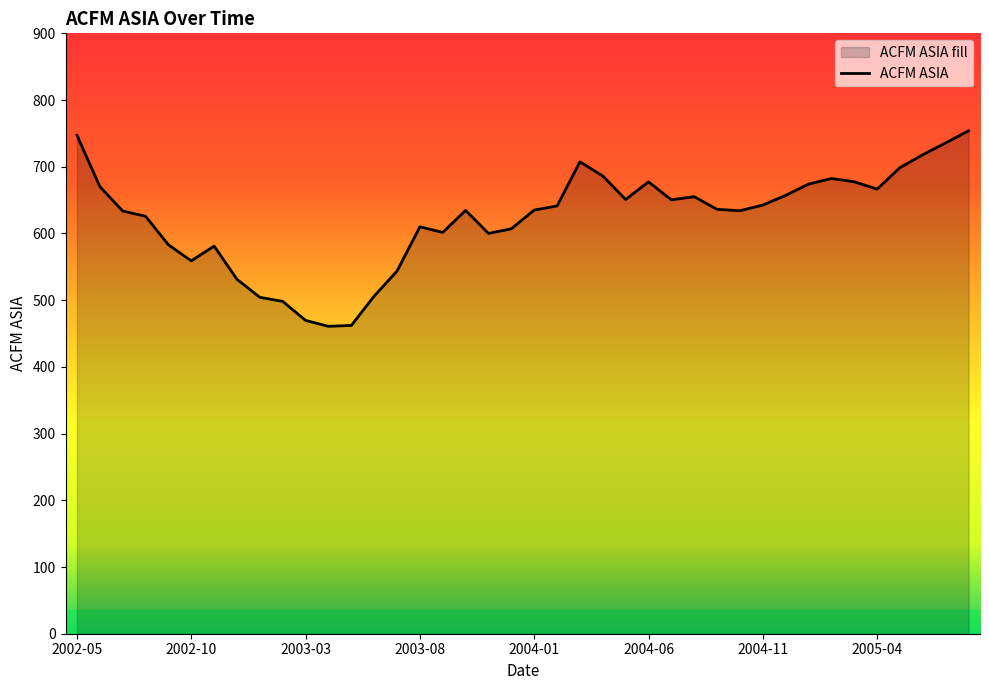

Where is the first local minimum?

2002-10